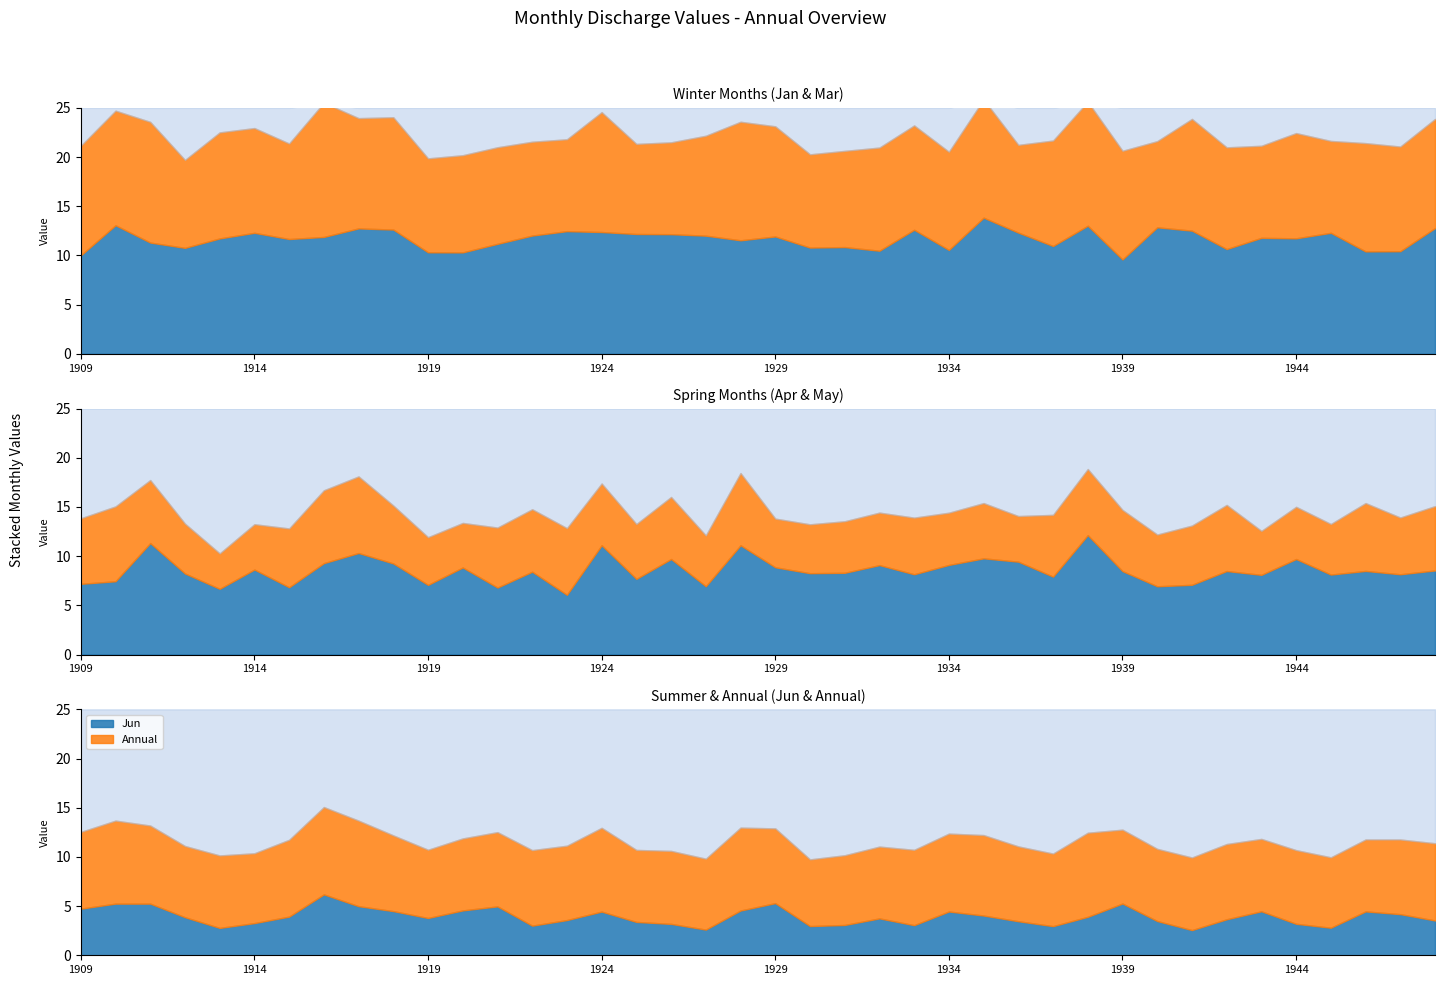

How many lines are shown in the chart?

6